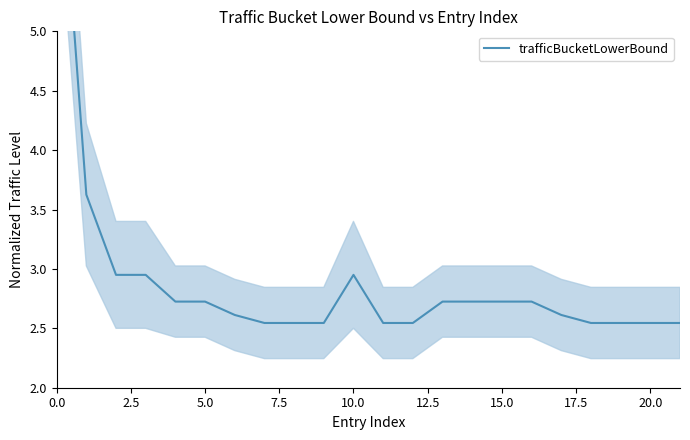

How many lines are shown in the chart?

1